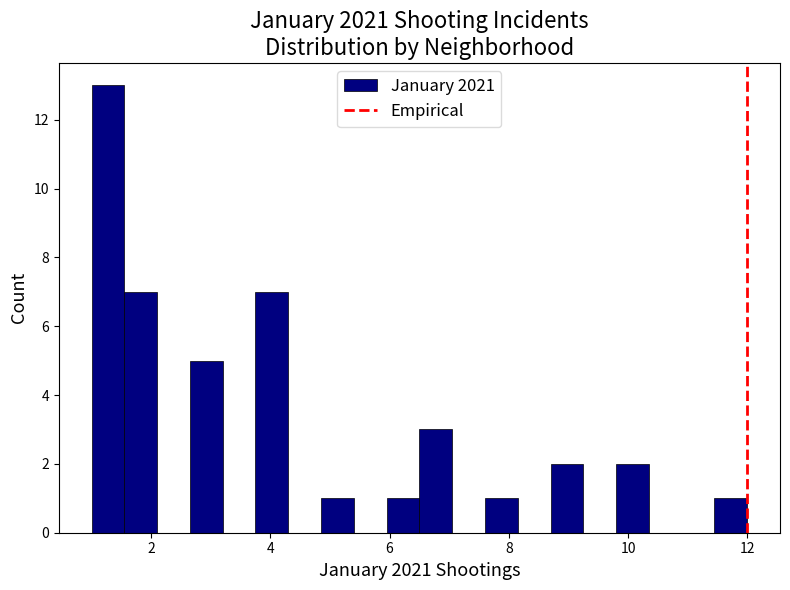

Around what value on the x-axis is the tallest bar? Give the approximate position of its centre, as read against the axis.

1.2